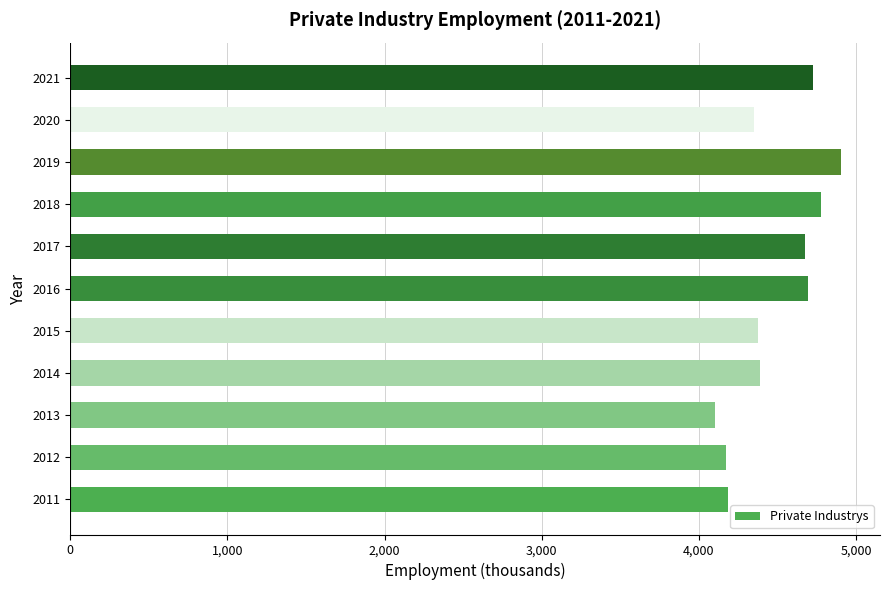

What is the difference between the second highest and minimum values?

678